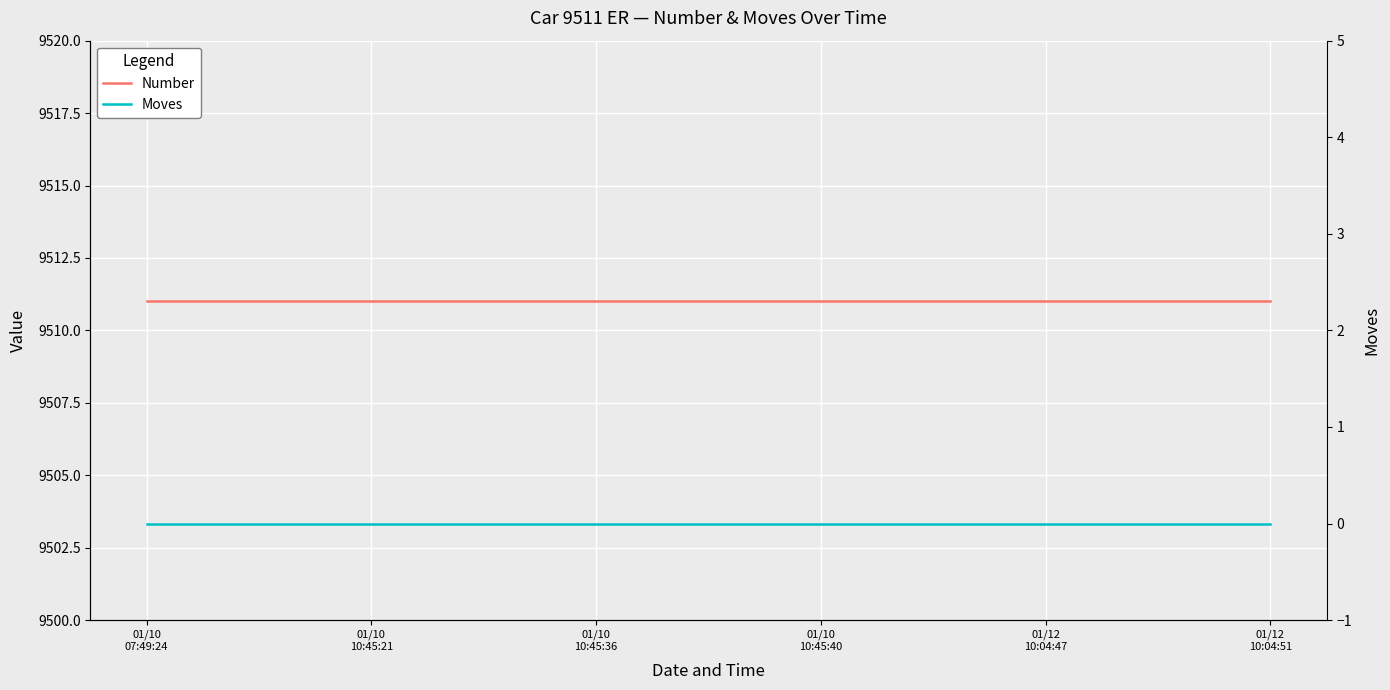

Reading left to right, list all the values displayed in this chart.

Number: 01/10
07:49:24=9511	01/10
10:45:21=9511	01/10
10:45:36=9511	01/10
10:45:40=9511	01/12
10:04:47=9511	01/12
10:04:51=9511
Moves: 01/10
07:49:24=0	01/10
10:45:21=0	01/10
10:45:36=0	01/10
10:45:40=0	01/12
10:04:47=0	01/12
10:04:51=0